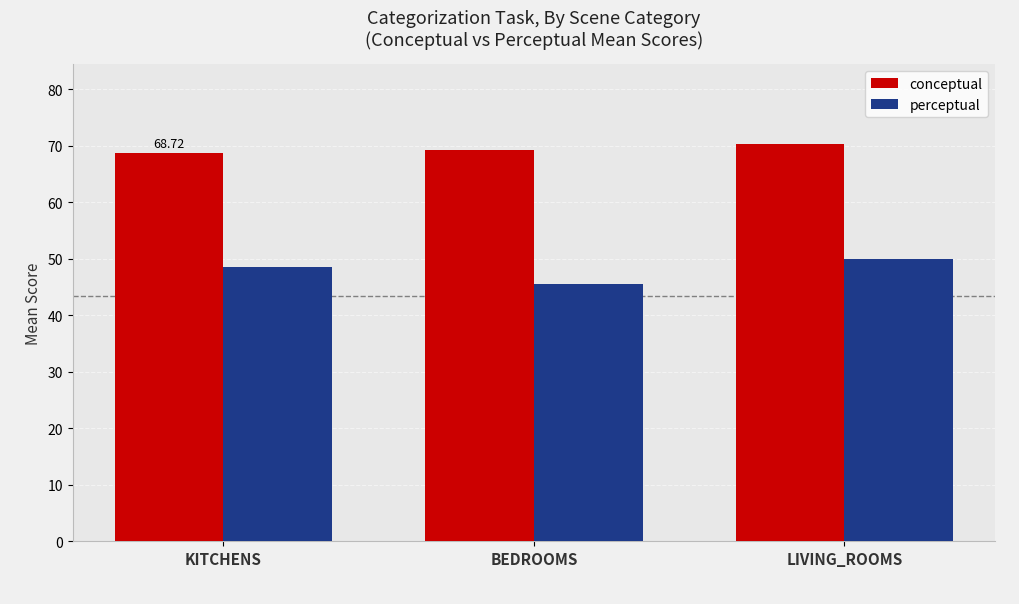

Rank the series by their maximum value, from lowest to highest.

perceptual, conceptual